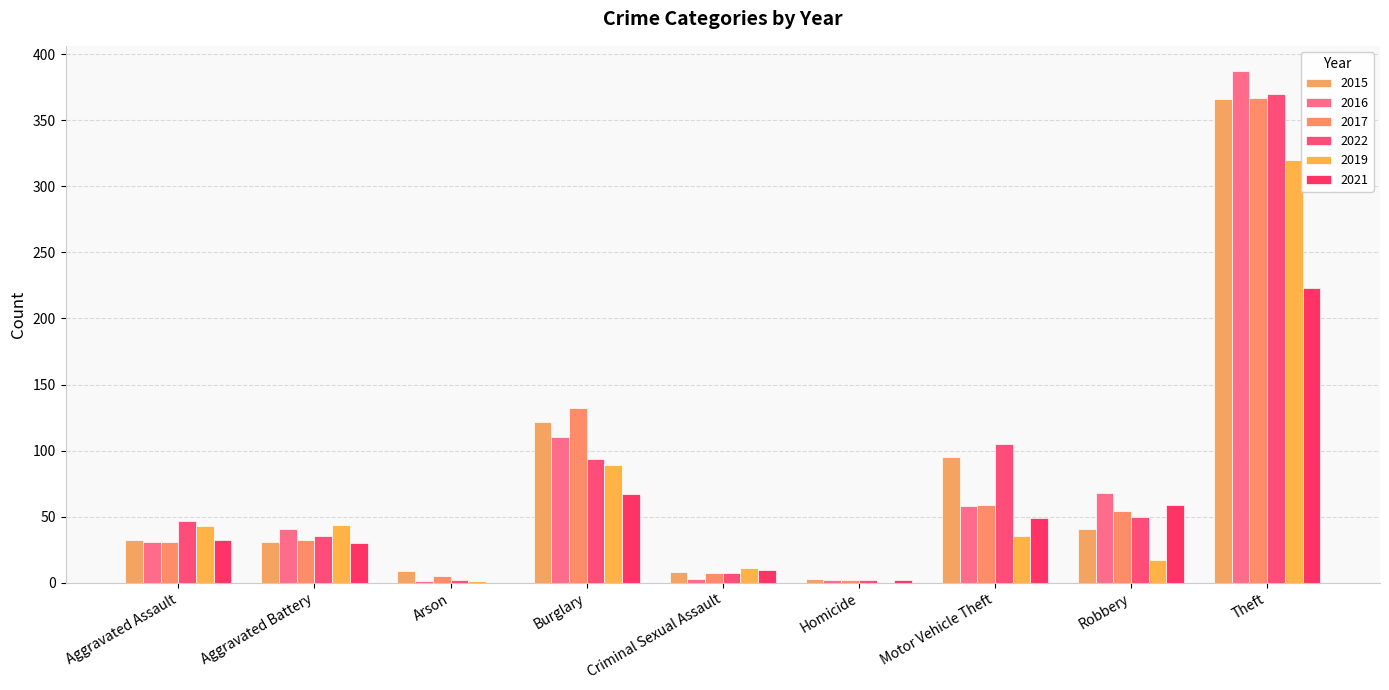

How many groups of bars are there?

9